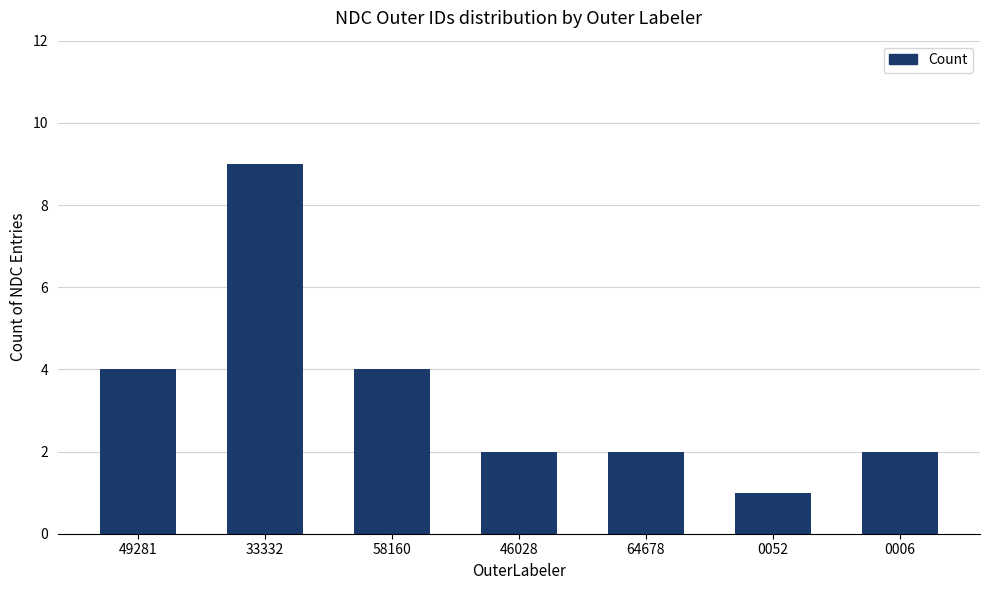

What is the difference between the maximum and minimum values?

8